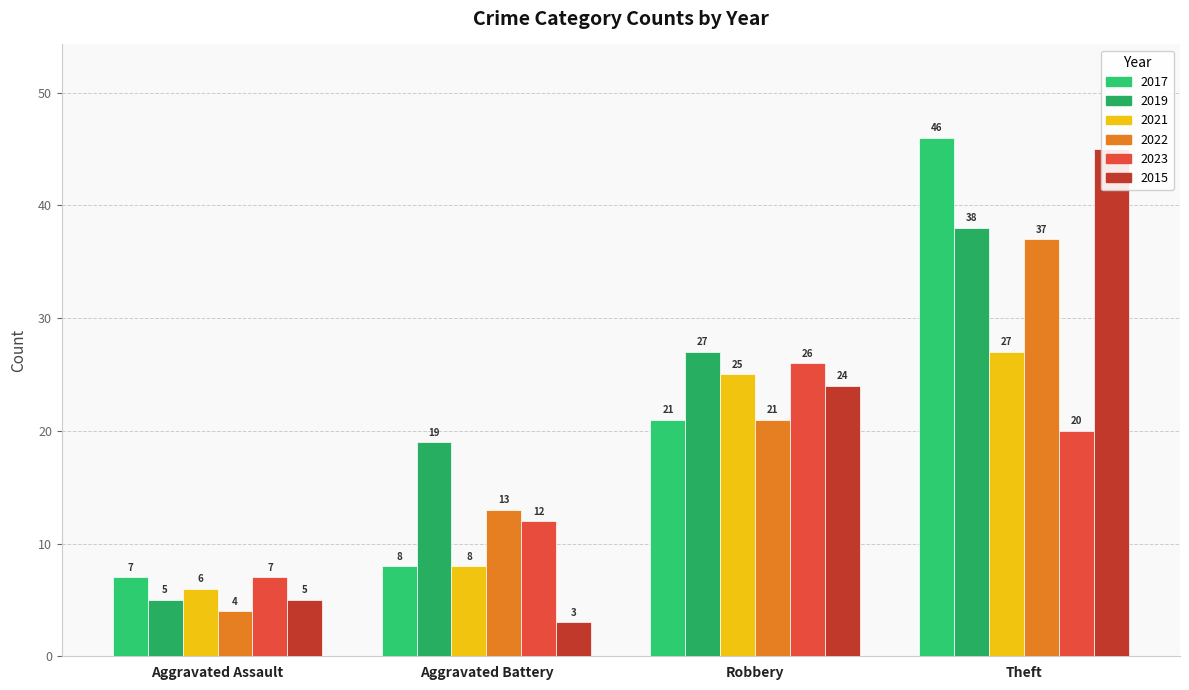

Which has a higher value, Theft or Aggravated Battery?

Theft